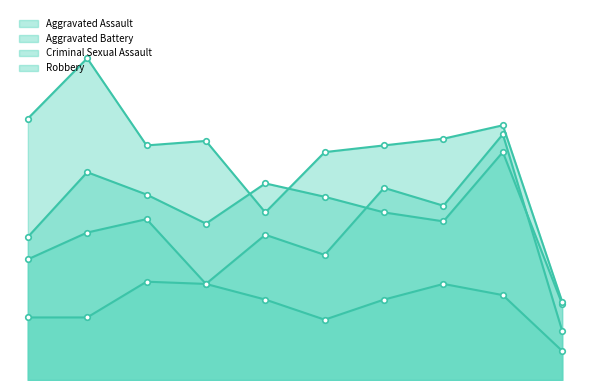

Which series has the largest total across all categories?

Robbery